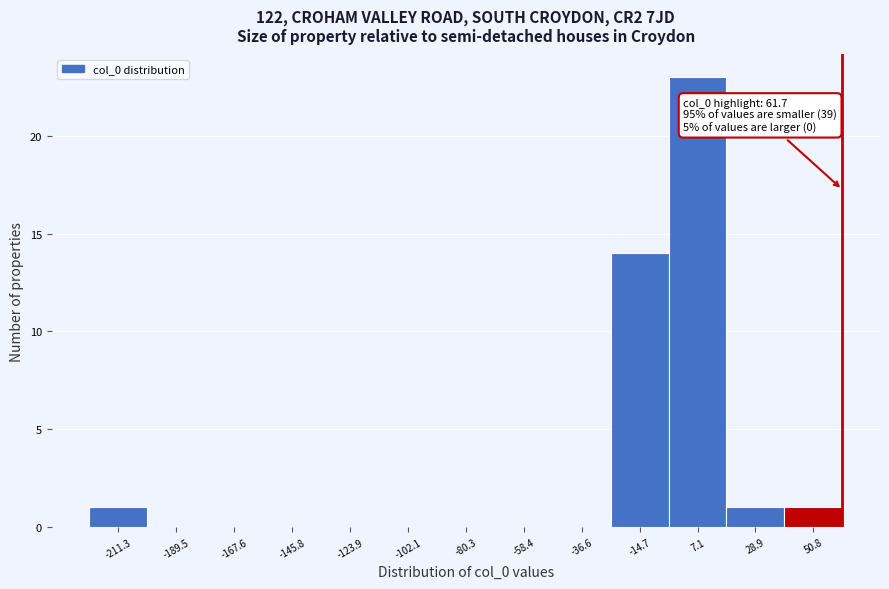

Which range on the x-axis has the tallest bar?

-5 to 20